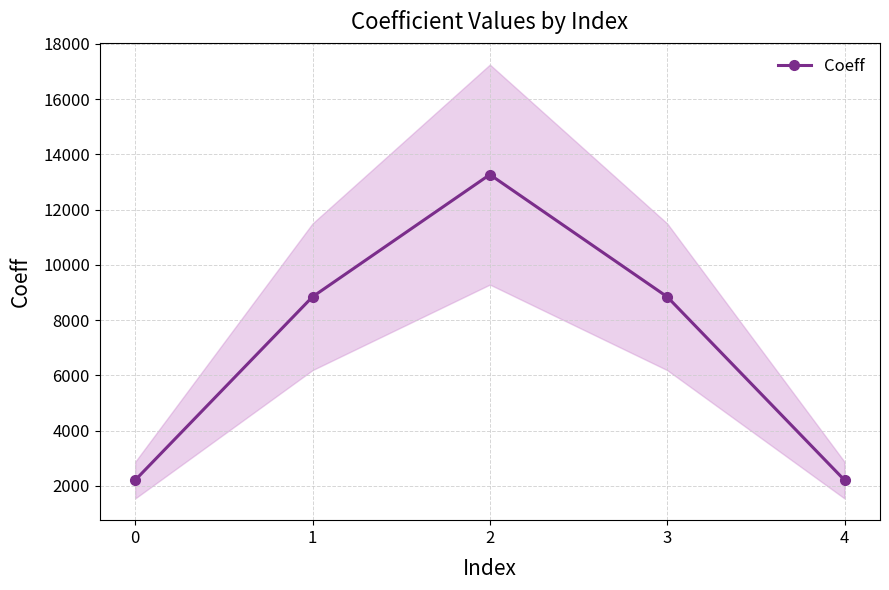

How many data points does each series have?

5